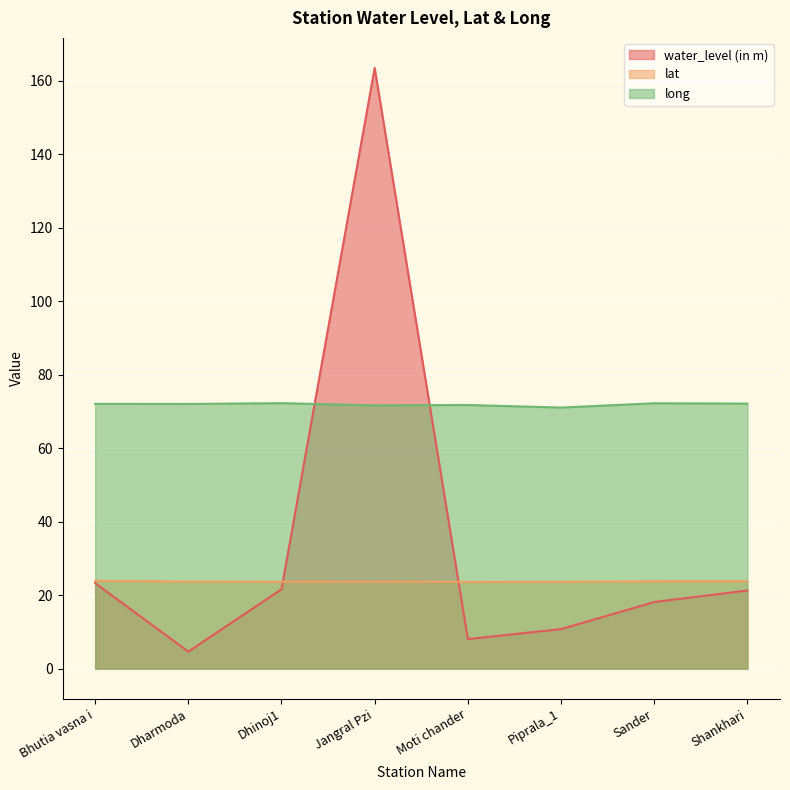

What is the label of the 7th point from the left?

Sander